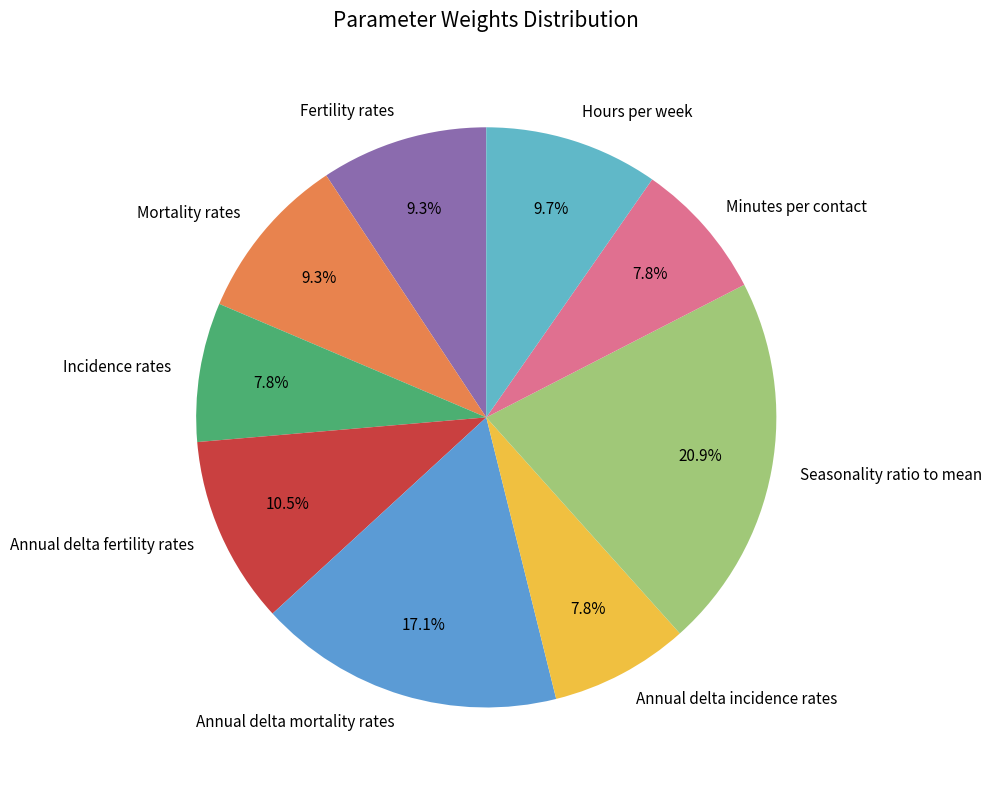

What is the largest slice in the pie chart?

Seasonality ratio to mean